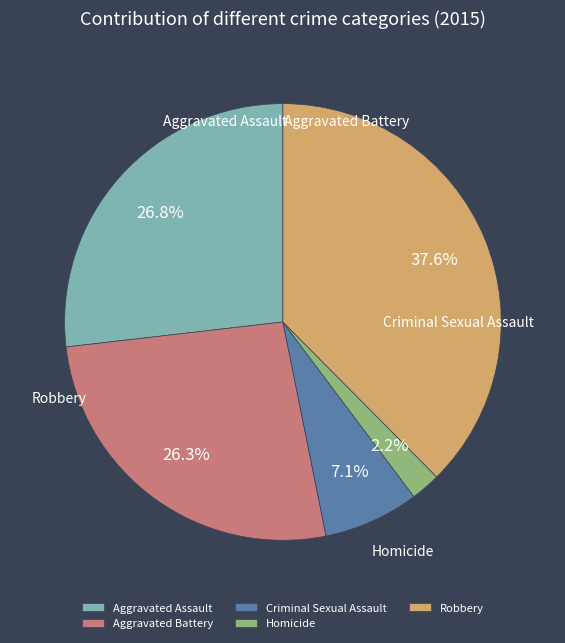

Is the sum of Homicide and Robbery greater than half?

No